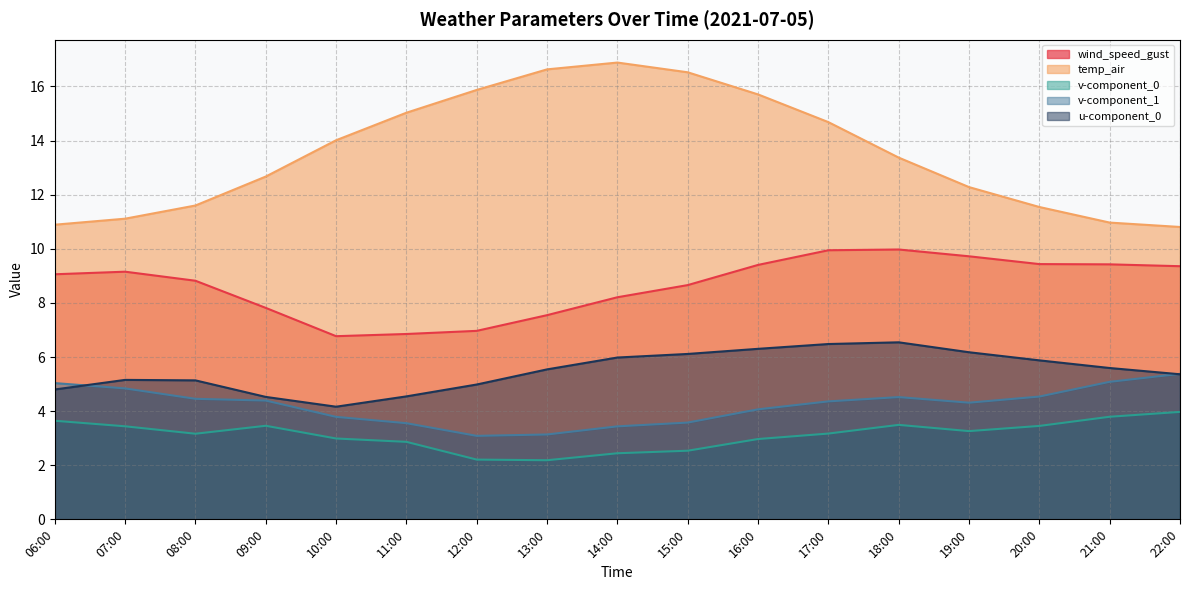

True or false: temp_air and u-component_0 cross at least once.

False